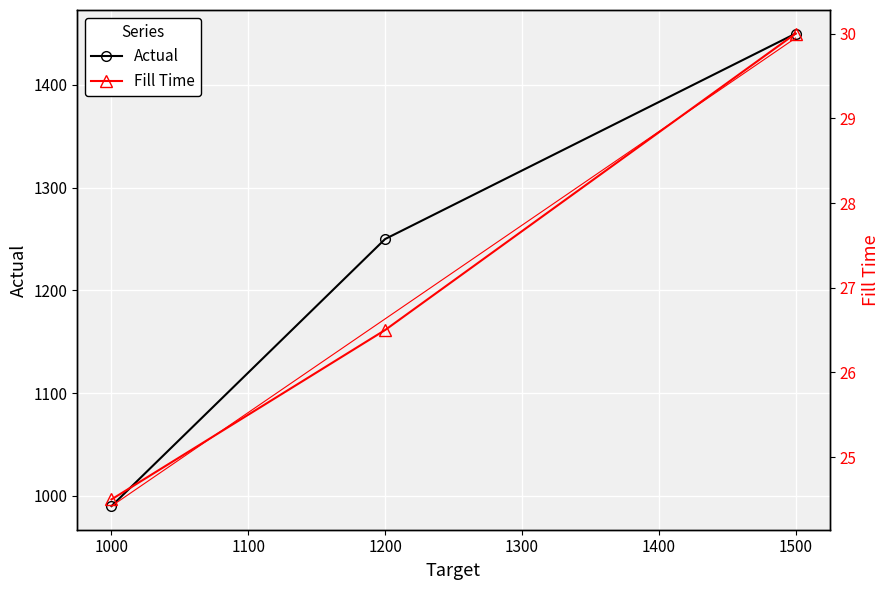

Rank the categories by Actual value from lowest to highest.

1000, 1200, 1500